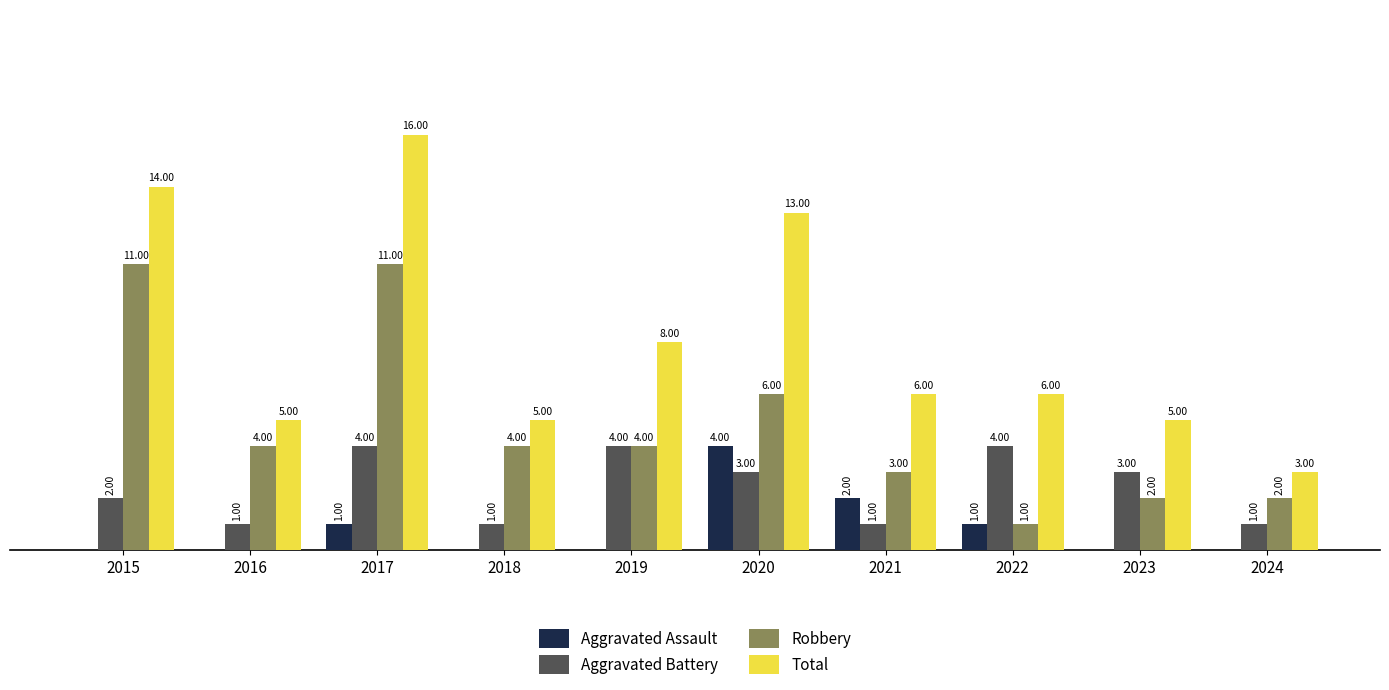

Which series changed the most between 2017 and 2023?

Total